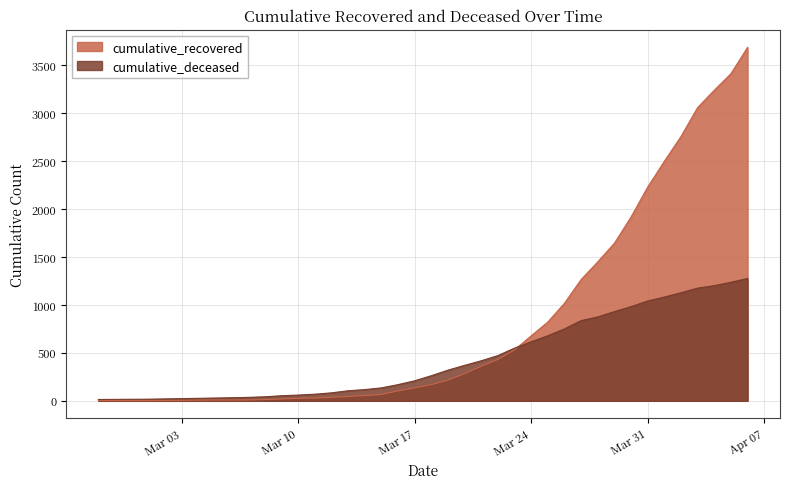

Which category has the highest value across all series?

2020-04-06